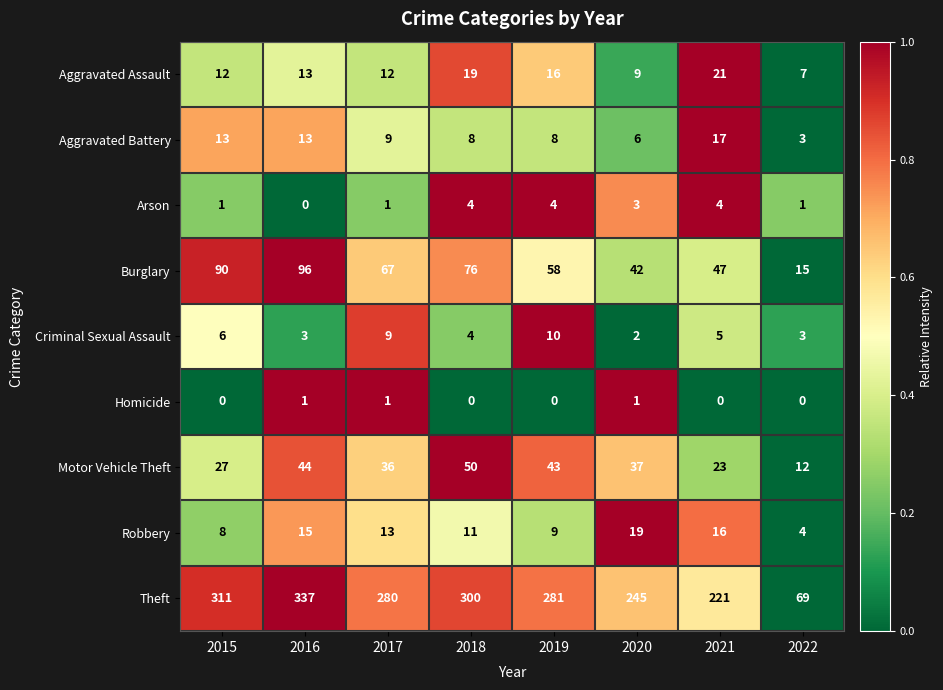

The value of Aggravated Assault at 2015 is 12. True or false?

True